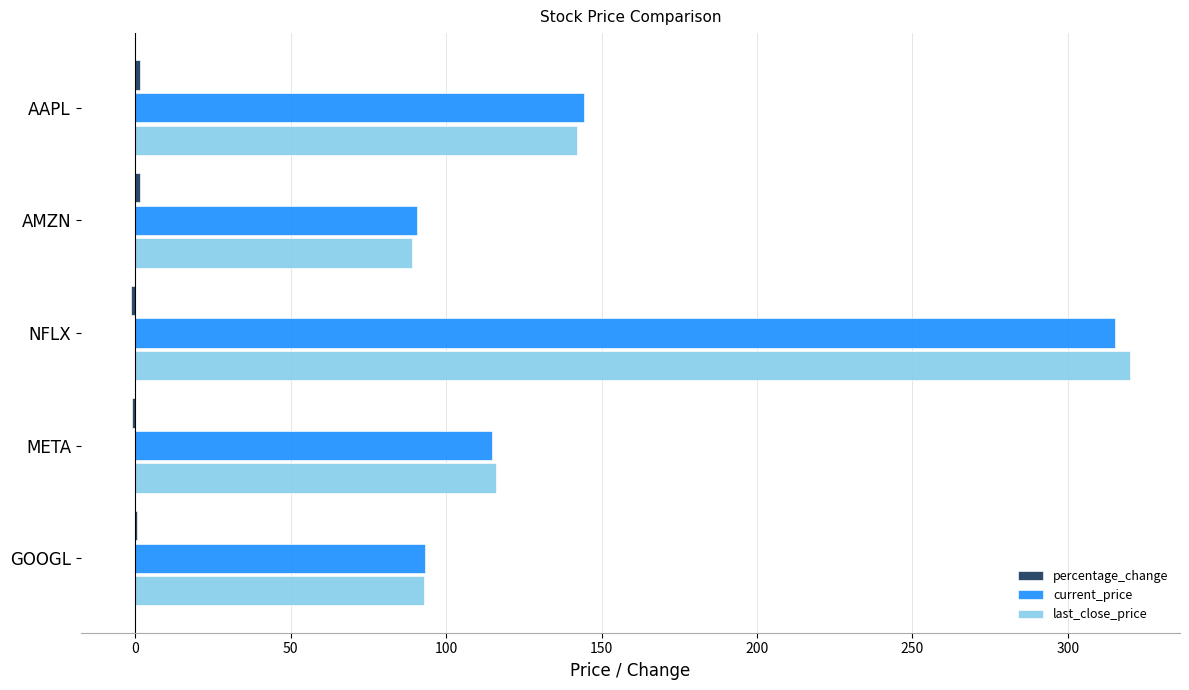

What is the highest value of the last_close_price series?

320.0